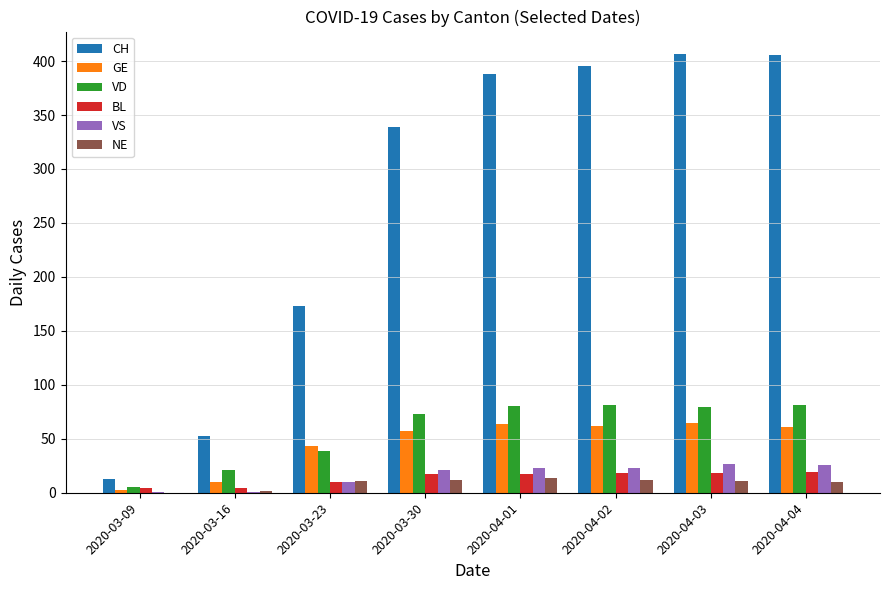

Is the value of GE at 2020-03-23 greater than the value of BL at 2020-04-04?

Yes